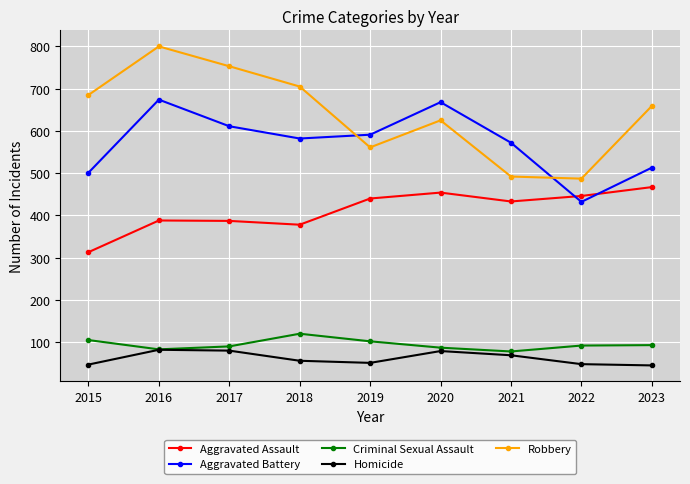

Which series has the largest total across all categories?

Robbery